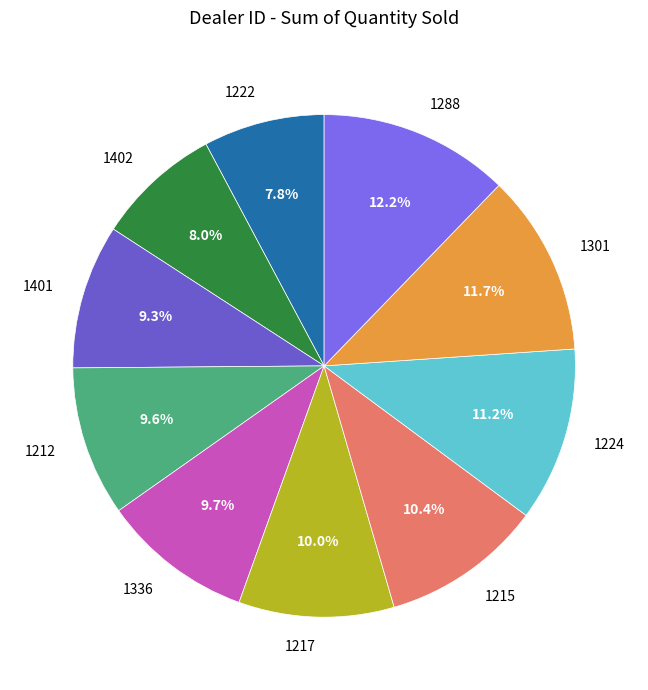

Which has a higher value, 1215 or 1224?

1224